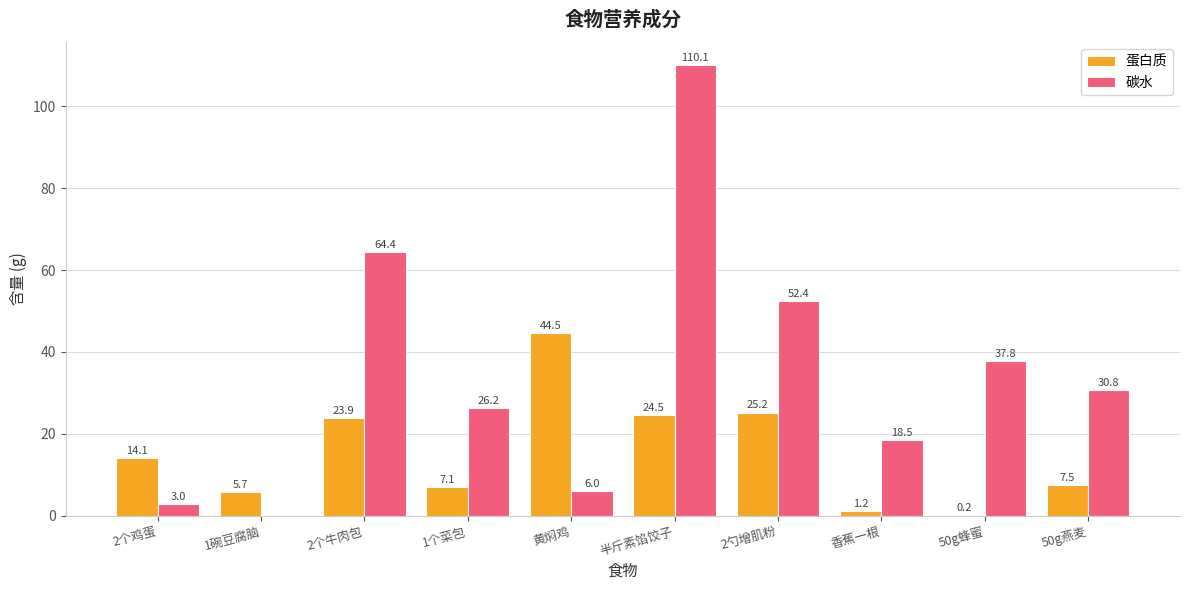

The value of 碳水 at 1碗豆腐脑 is 62.7. True or false?

False